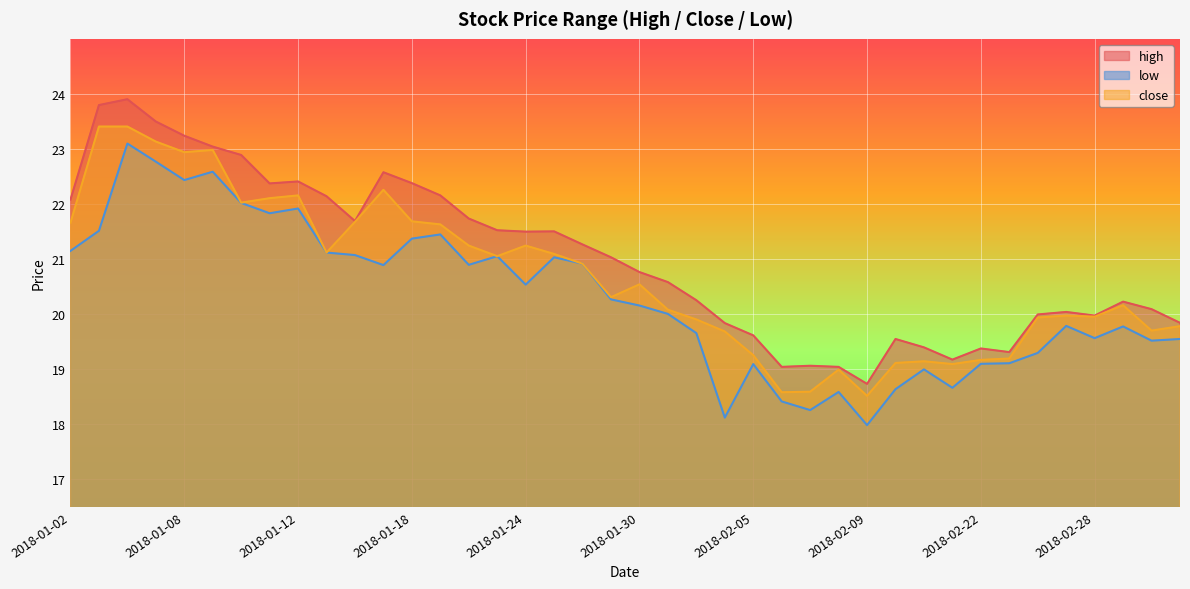

What position from the left is 2018-01-11?

8